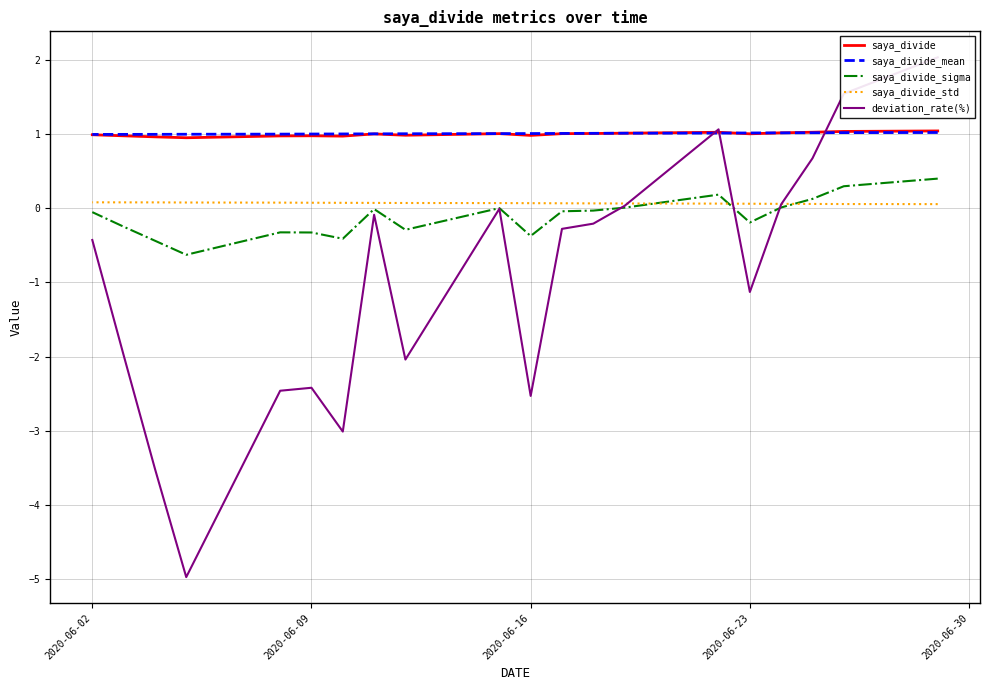

What is the minimum value shown in the chart?

-5.0